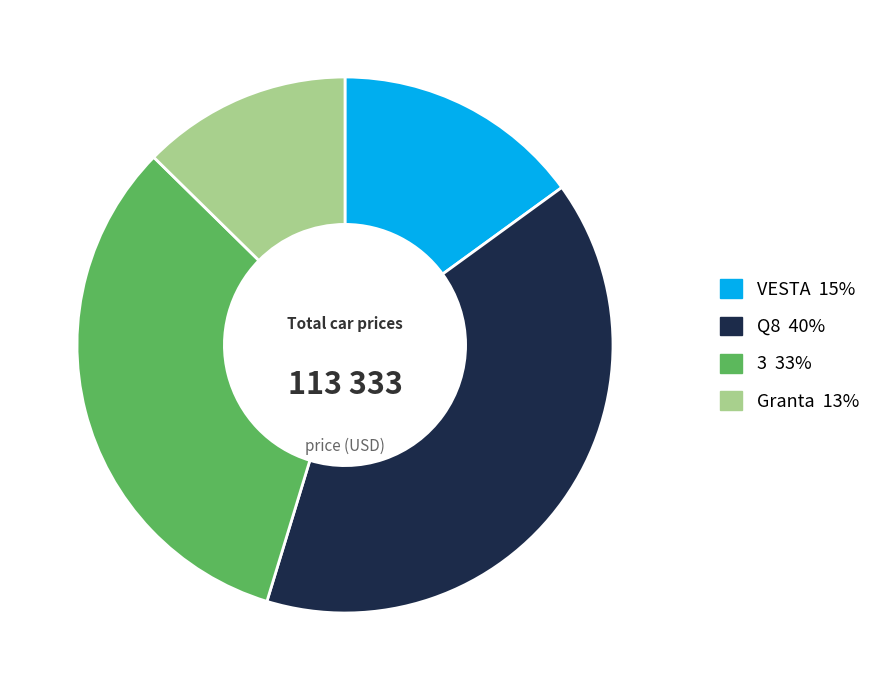

Does Q8 represent more than half of the total?

No